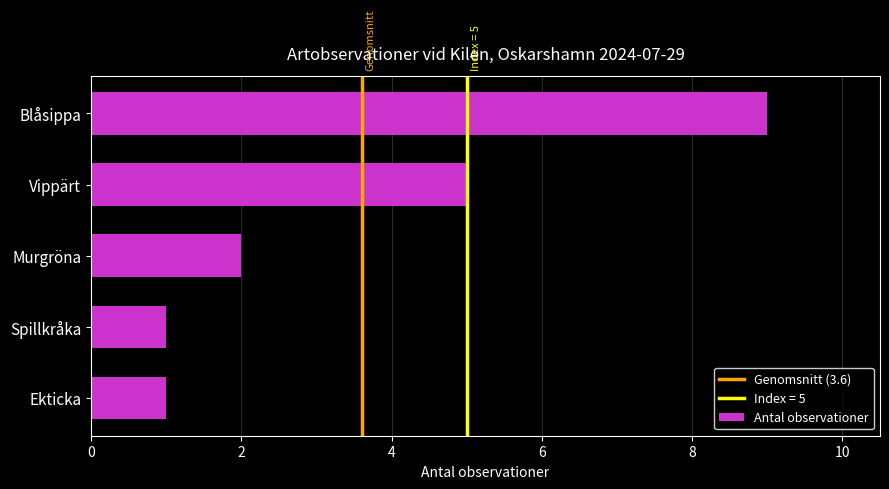

Is it true that the value at Vippärt is 5?

True